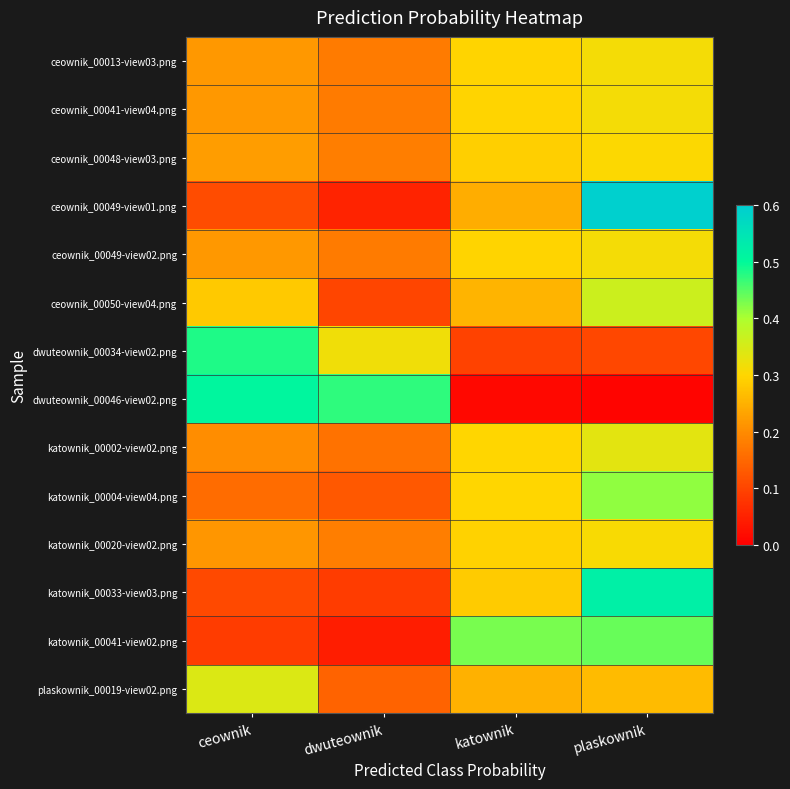

Reading right to left, list all the values displayed in this chart.

ceownik_00013-view03.png: plaskownik=0.3	katownik=0.3	dwuteownik=0.2	ceownik=0.2
ceownik_00041-view04.png: plaskownik=0.3	katownik=0.3	dwuteownik=0.2	ceownik=0.2
ceownik_00048-view03.png: plaskownik=0.3	katownik=0.3	dwuteownik=0.2	ceownik=0.2
ceownik_00049-view01.png: plaskownik=0.6	katownik=0.2	dwuteownik=0.1	ceownik=0.1
ceownik_00049-view02.png: plaskownik=0.3	katownik=0.3	dwuteownik=0.2	ceownik=0.2
ceownik_00050-view04.png: plaskownik=0.4	katownik=0.3	dwuteownik=0.1	ceownik=0.3
dwuteownik_00034-view02.png: plaskownik=0.1	katownik=0.1	dwuteownik=0.3	ceownik=0.5
dwuteownik_00046-view02.png: plaskownik=0.0	katownik=0.0	dwuteownik=0.5	ceownik=0.5
katownik_00002-view02.png: plaskownik=0.3	katownik=0.3	dwuteownik=0.2	ceownik=0.2
katownik_00004-view04.png: plaskownik=0.4	katownik=0.3	dwuteownik=0.1	ceownik=0.2
katownik_00020-view02.png: plaskownik=0.3	katownik=0.3	dwuteownik=0.2	ceownik=0.2
katownik_00033-view03.png: plaskownik=0.5	katownik=0.3	dwuteownik=0.1	ceownik=0.1
katownik_00041-view02.png: plaskownik=0.4	katownik=0.4	dwuteownik=0.0	ceownik=0.1
plaskownik_00019-view02.png: plaskownik=0.3	katownik=0.2	dwuteownik=0.1	ceownik=0.3